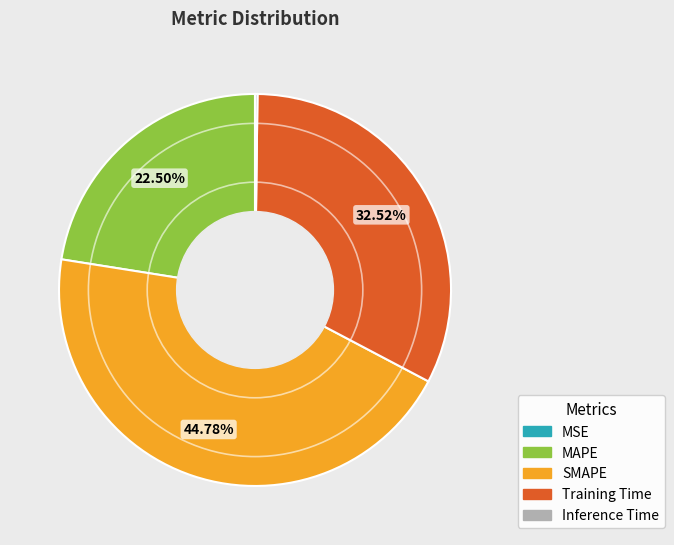

Approximately how many times larger is the value at MAPE compared to Training Time?

0.7